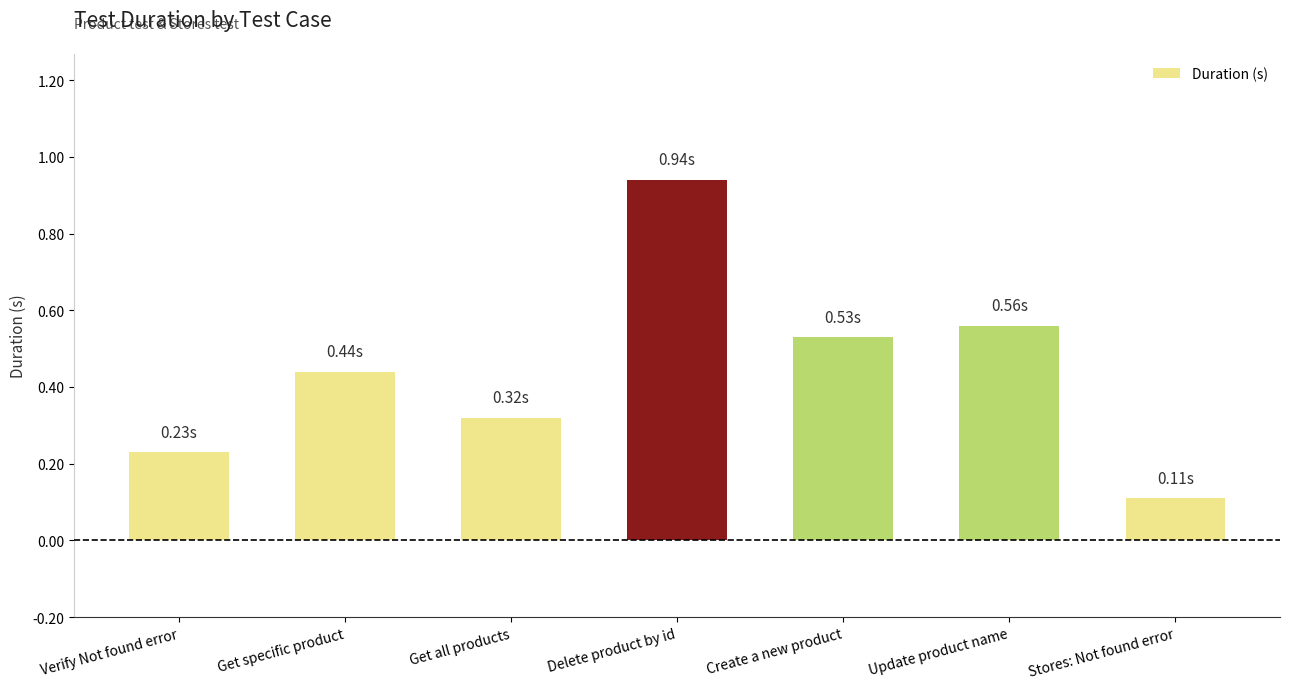

What position from the left is Stores: Not found error?

7